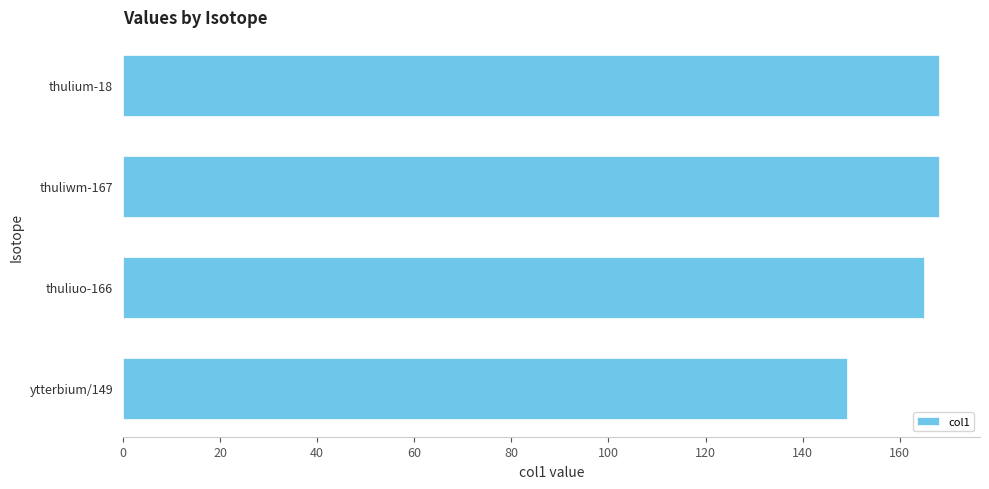

Does the chart contain any negative values?

No